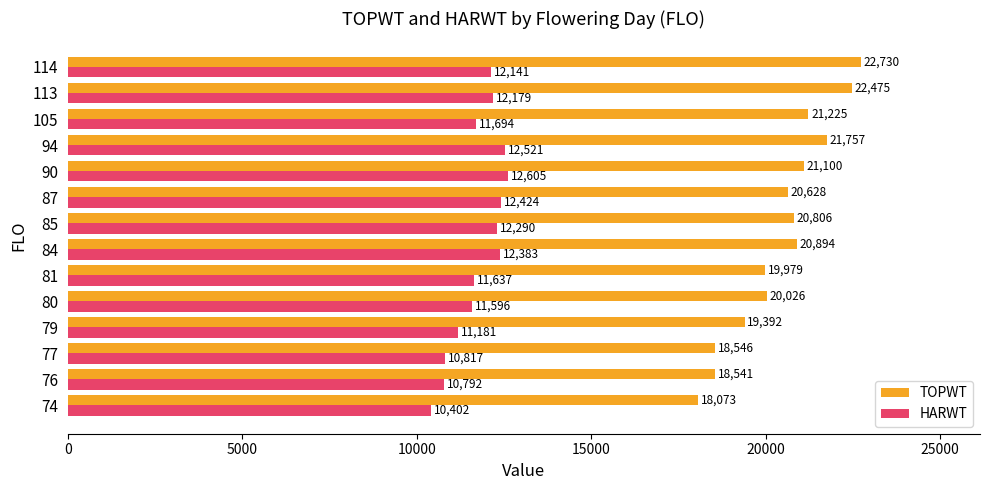

Where is HARWT nearest to the value 11503?

80